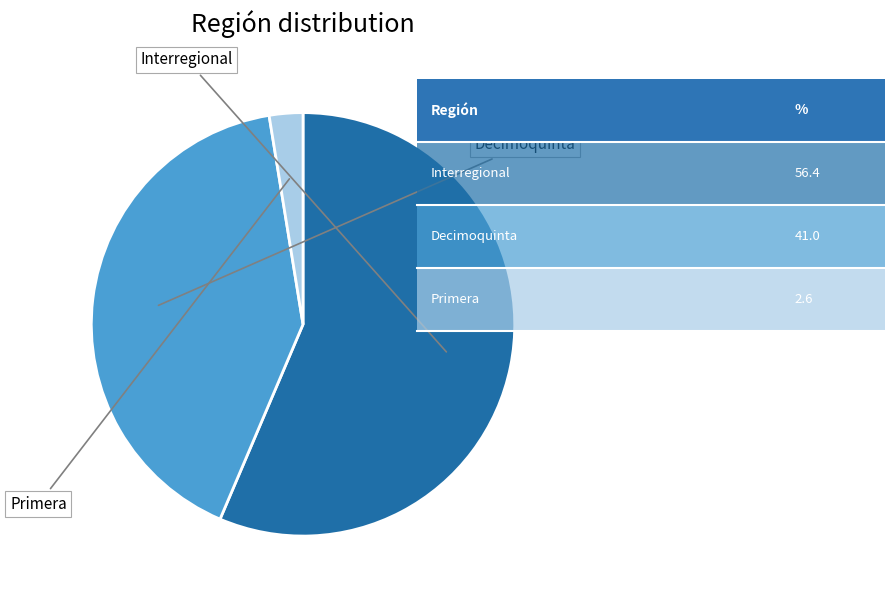

How many slices are in this pie chart?

3